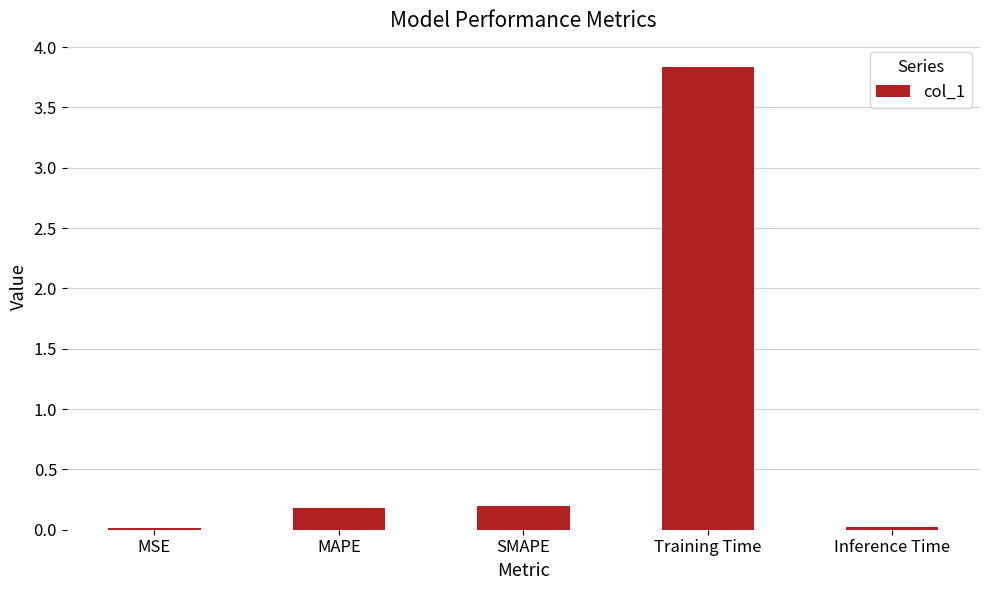

What position from the right is MSE?

5